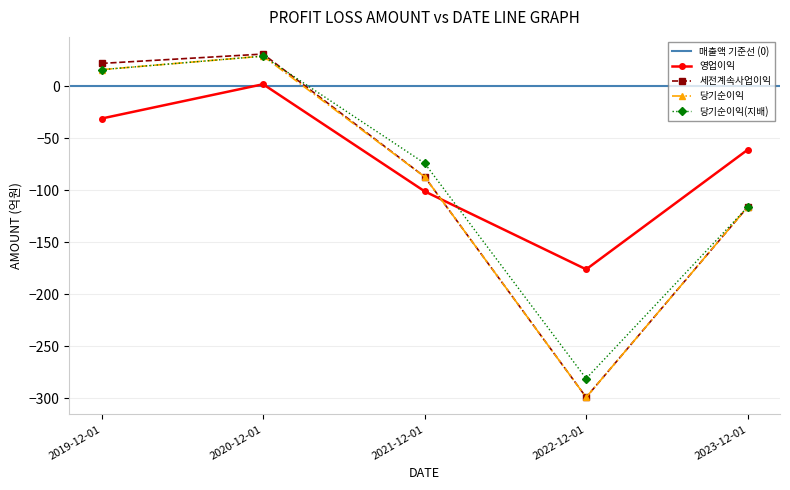

How many values in 당기순이익(지배) are below zero?

3